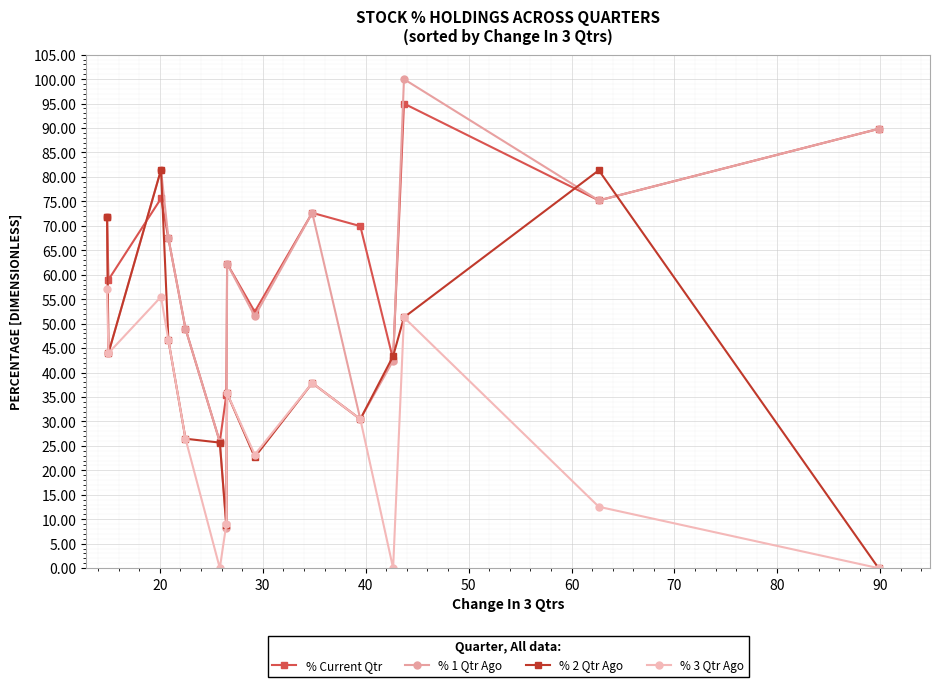

The value of % Current Qtr at 12 is 127.1. True or false?

False